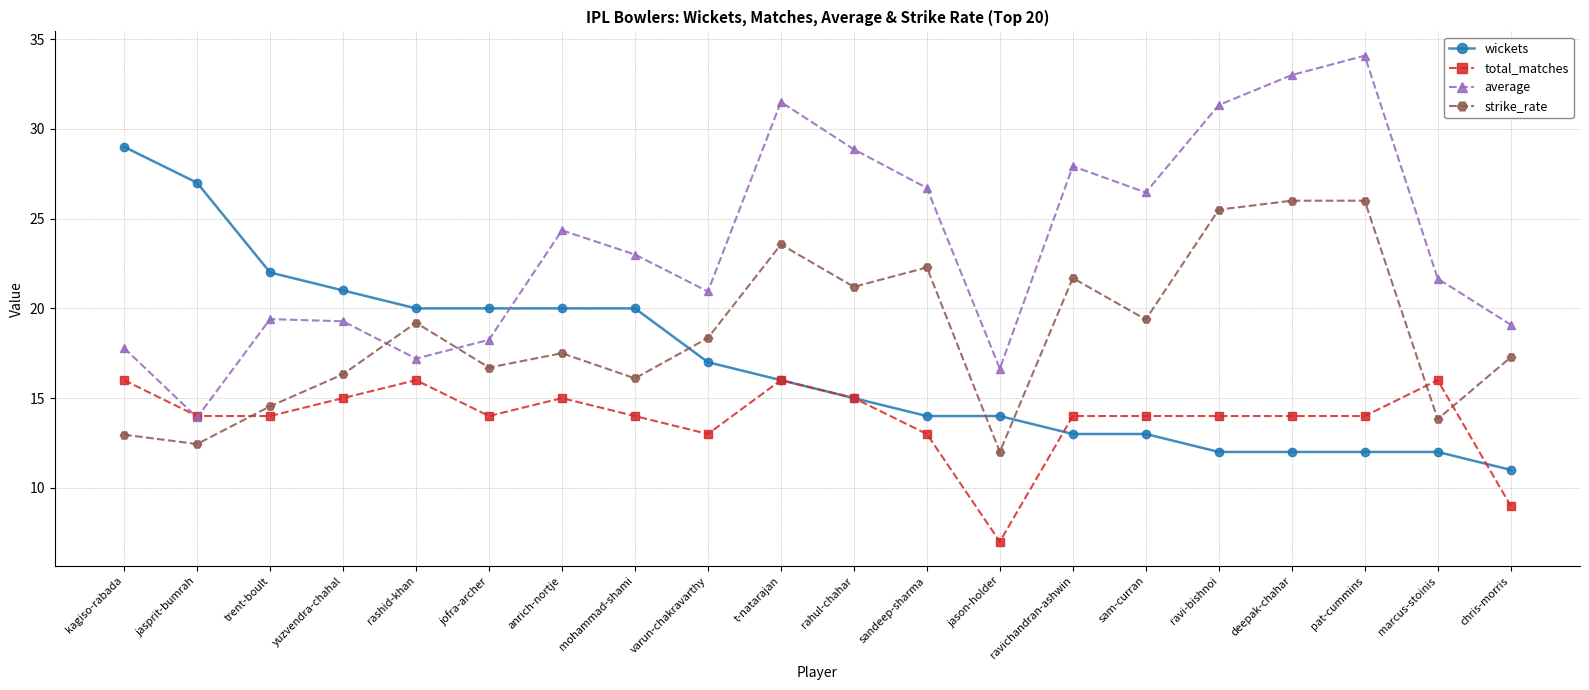

Where does the total_matches series first go above 14?

kagiso-rabada